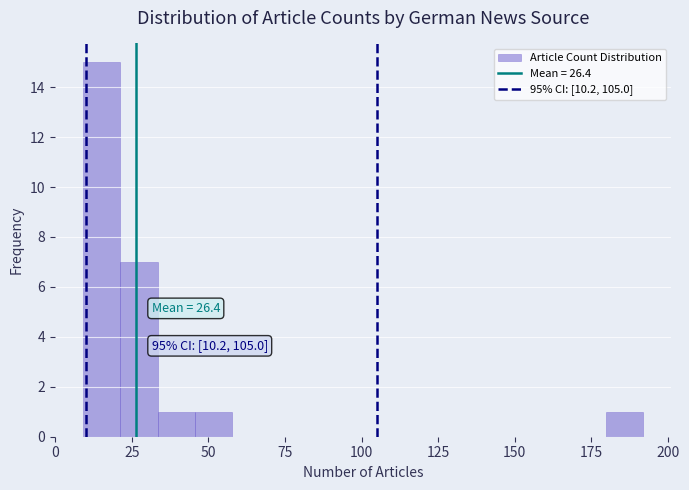

Around what value on the x-axis is the tallest bar? Give the approximate position of its centre, as read against the axis.

15